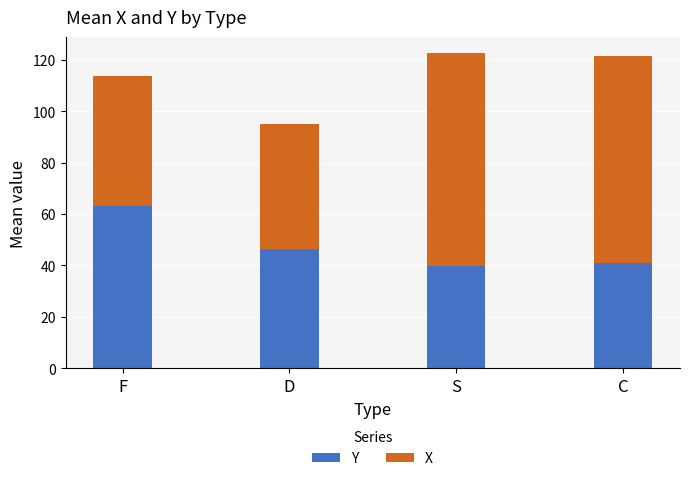

How many bars are there in total?

4